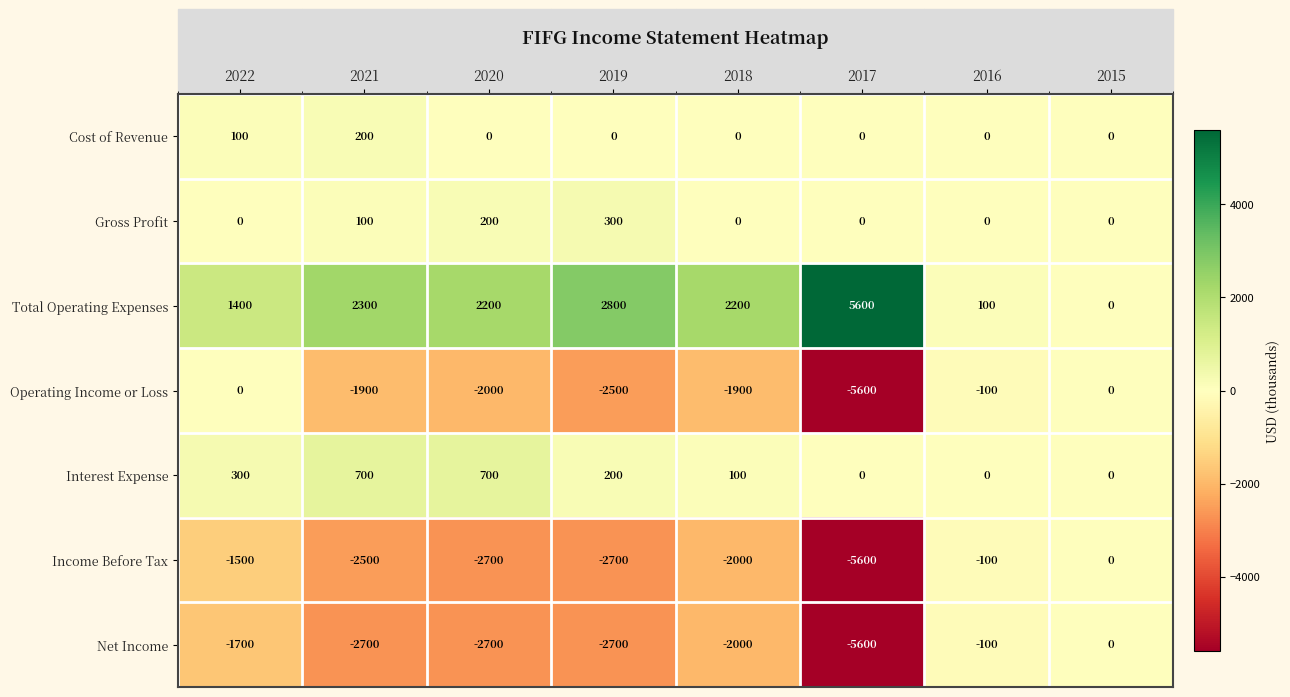

Which series has the largest total across all categories?

Total Operating Expenses